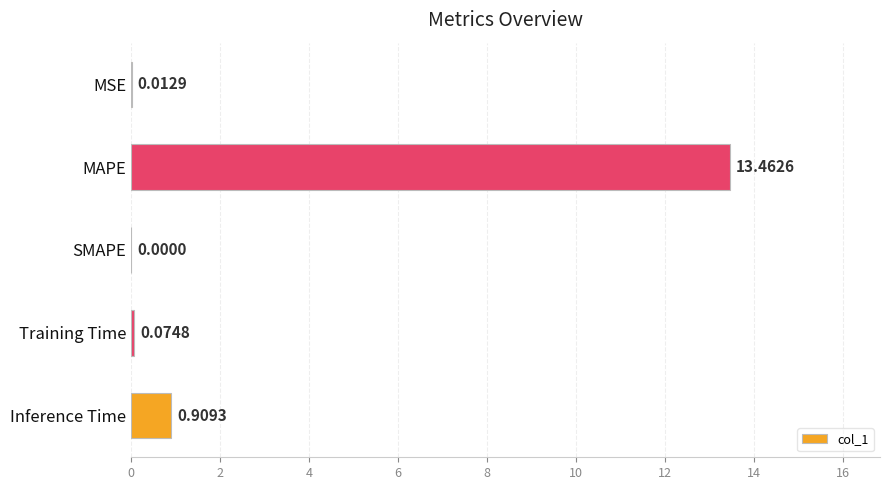

Which has a higher value, Inference Time or MAPE?

MAPE